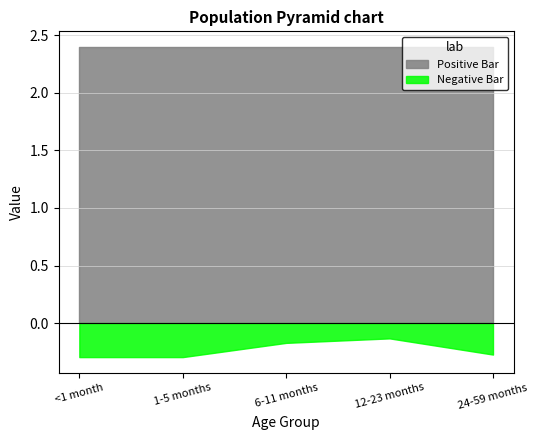

List the series in order of their peak value, lowest first.

Negative Bar, Positive Bar